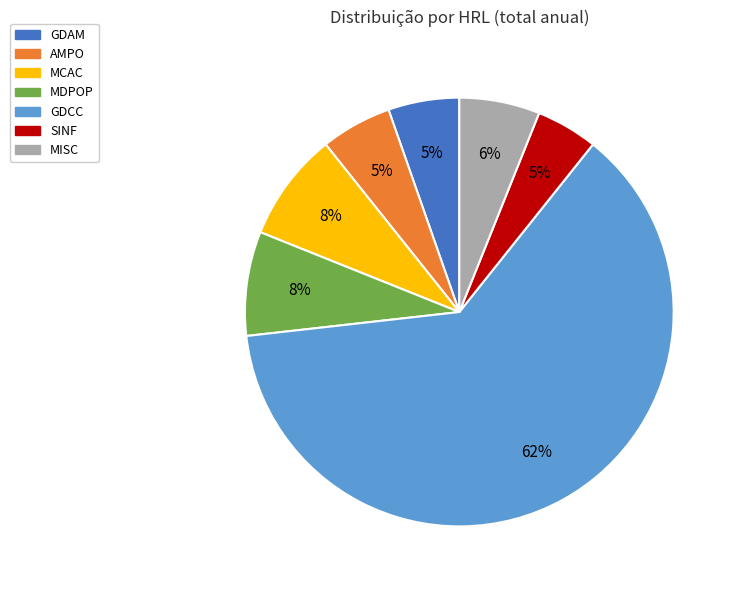

What is the largest slice in the pie chart?

GDCC